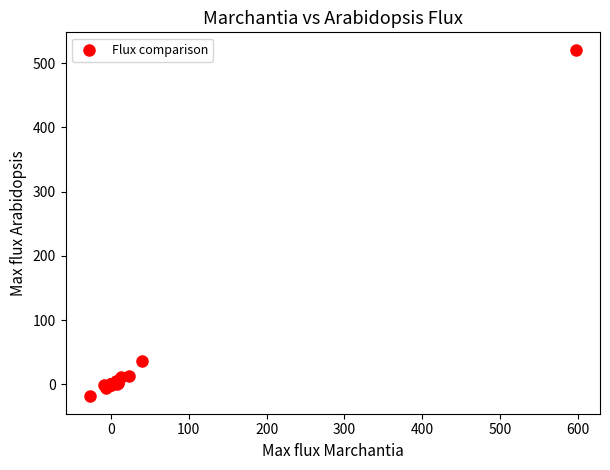

What Y value in the scatter plot is closest to 251?

36.8